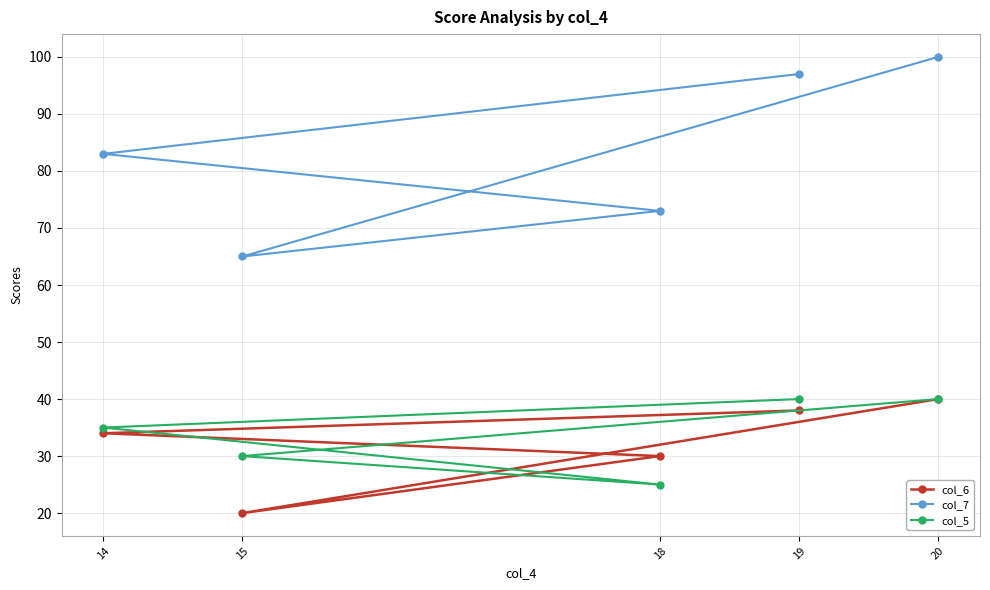

At which label does col_7 reach its peak?

20